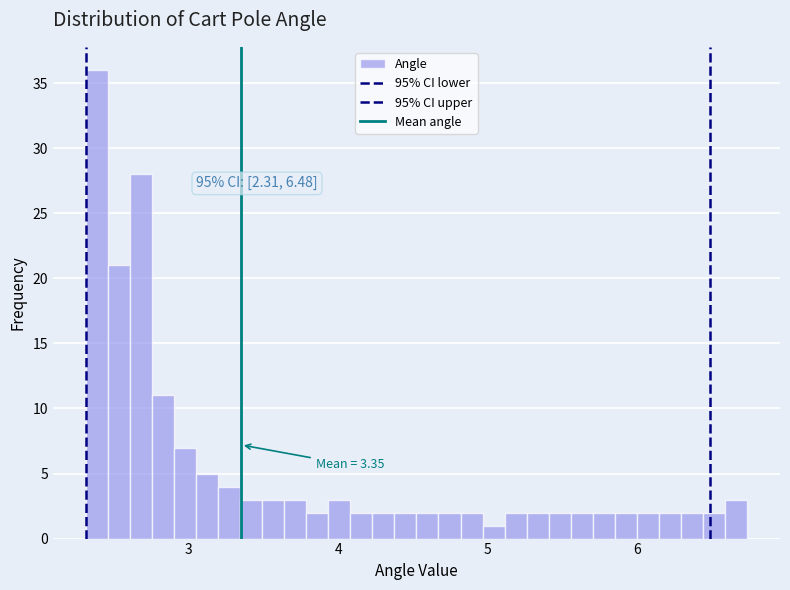

Around what value on the x-axis is the tallest bar? Give the approximate position of its centre, as read against the axis.

2.4